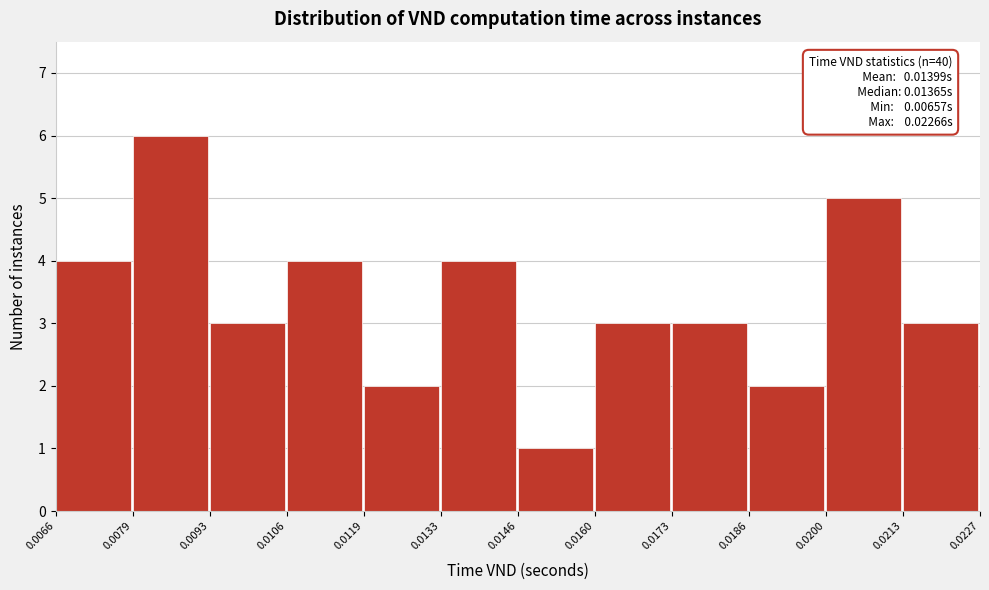

Which range on the x-axis has the tallest bar?

0.0079 to 0.0093